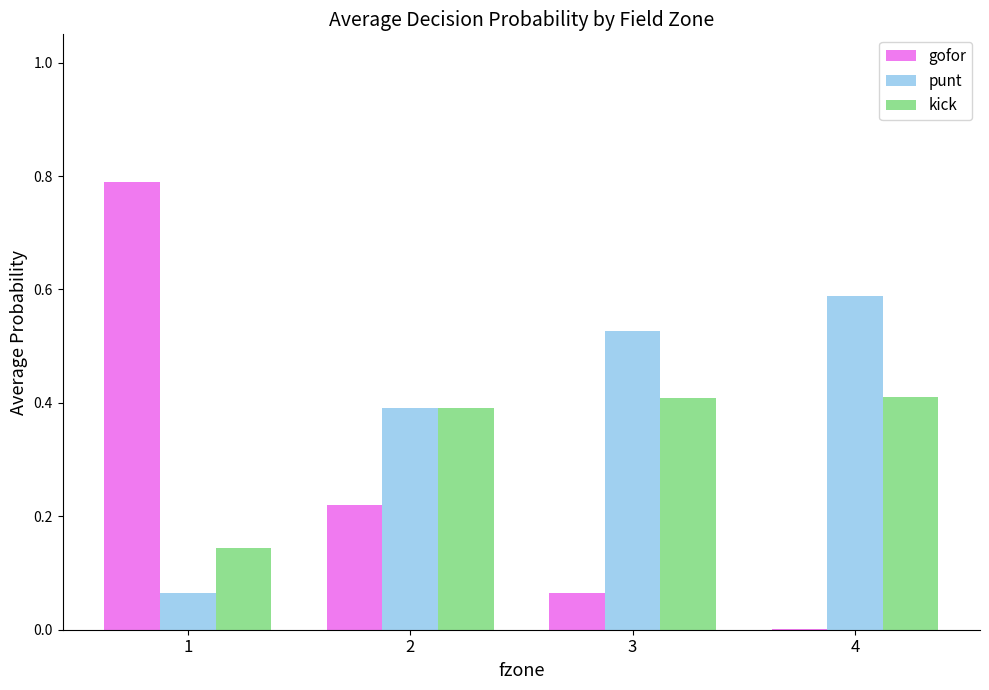

What value does the gofor series have at 1?

0.8